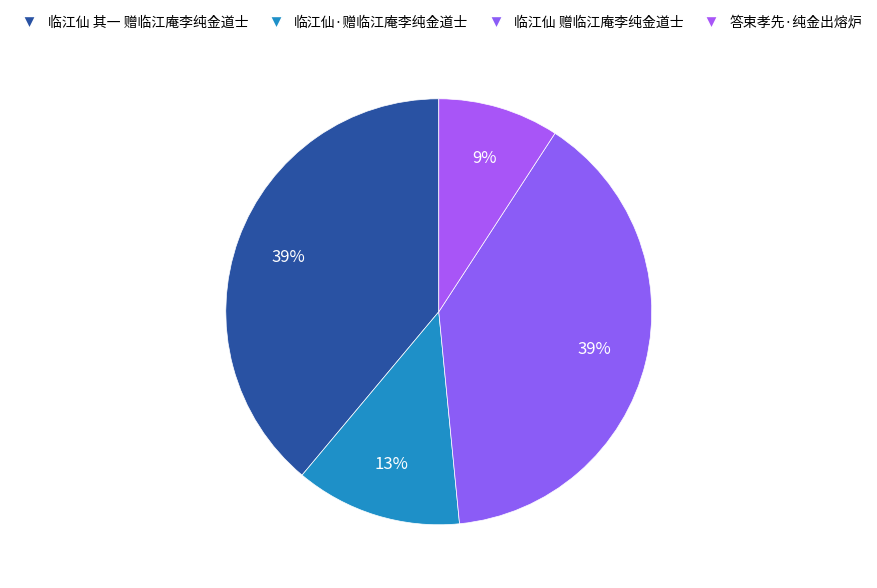

What percentage is the 临江仙·赠临江庵李纯金道士 slice, to the nearest percent?

13%